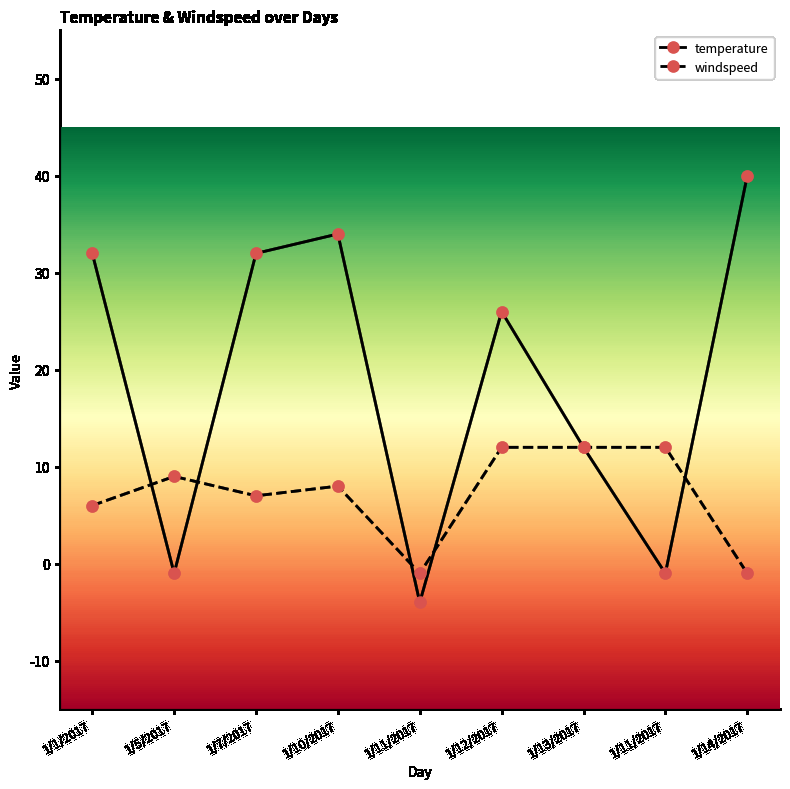

Does the chart display data point markers on the line(s)?

Yes